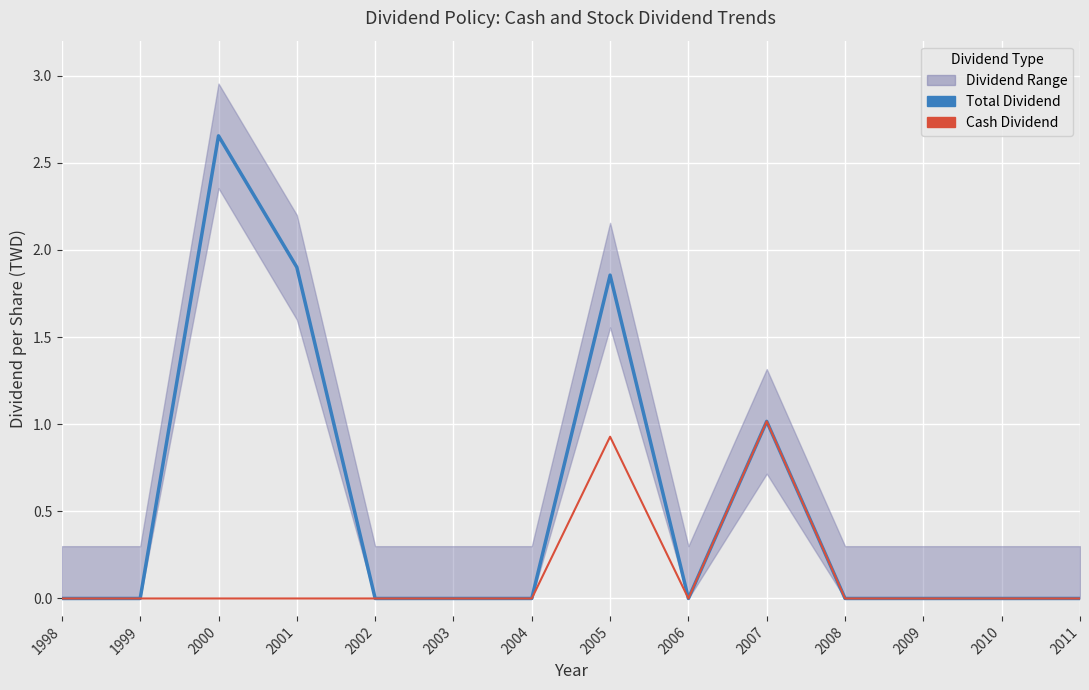

How many positive values does the Cash Dividend series have?

2